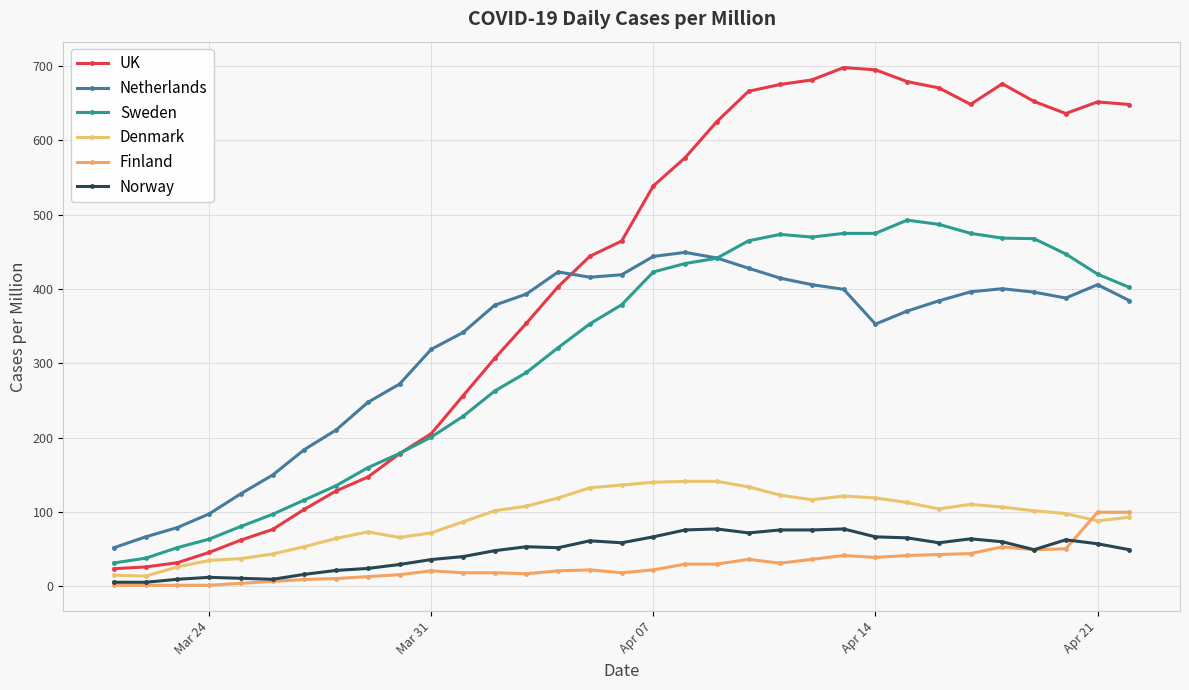

Count the number of categories in the chart.

33